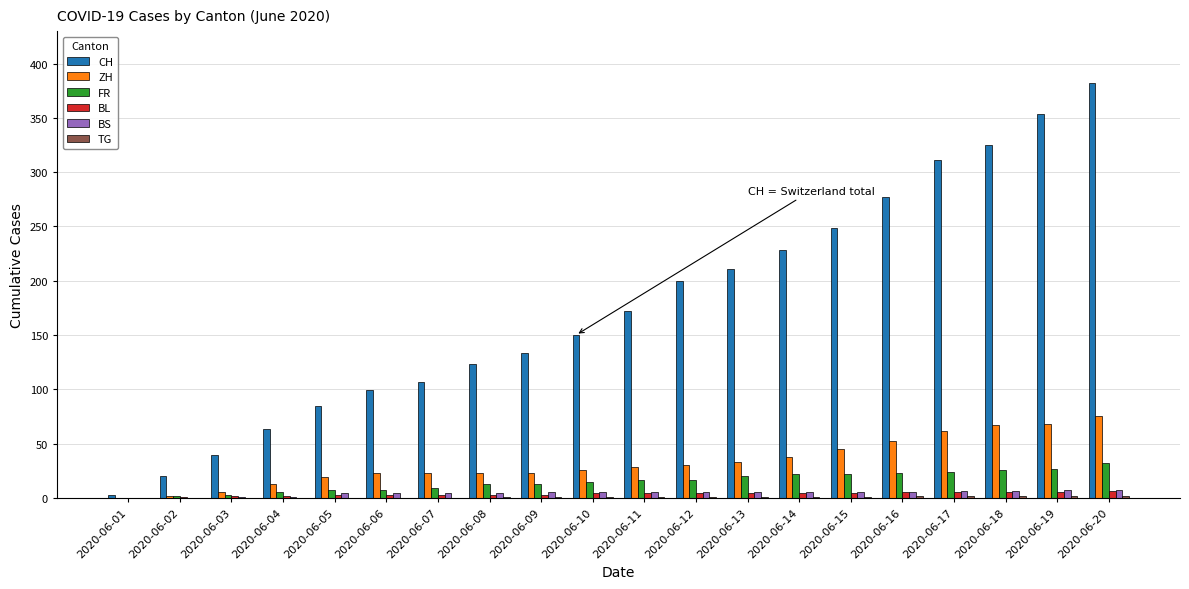

Is the value of CH at 2020-06-20 greater than the value of FR at 2020-06-07?

Yes